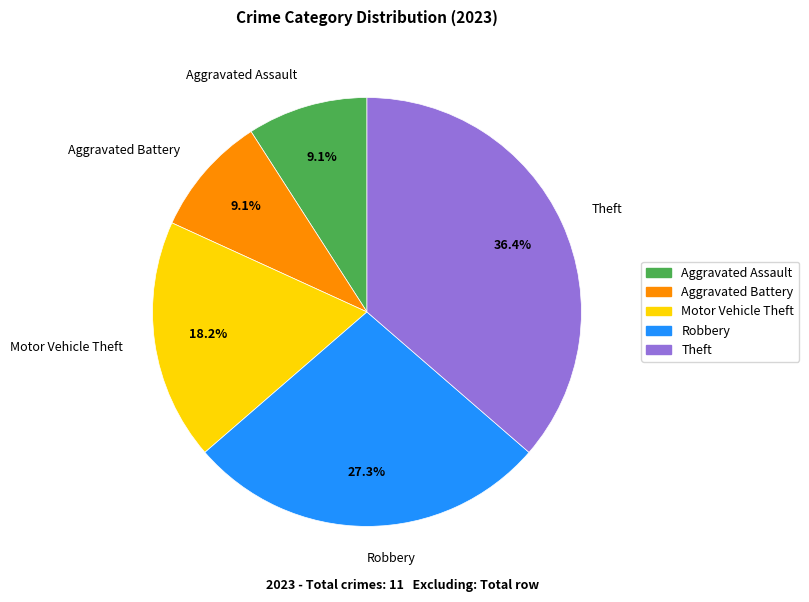

Approximately how many times larger is the value at Motor Vehicle Theft compared to Aggravated Battery?

2.0